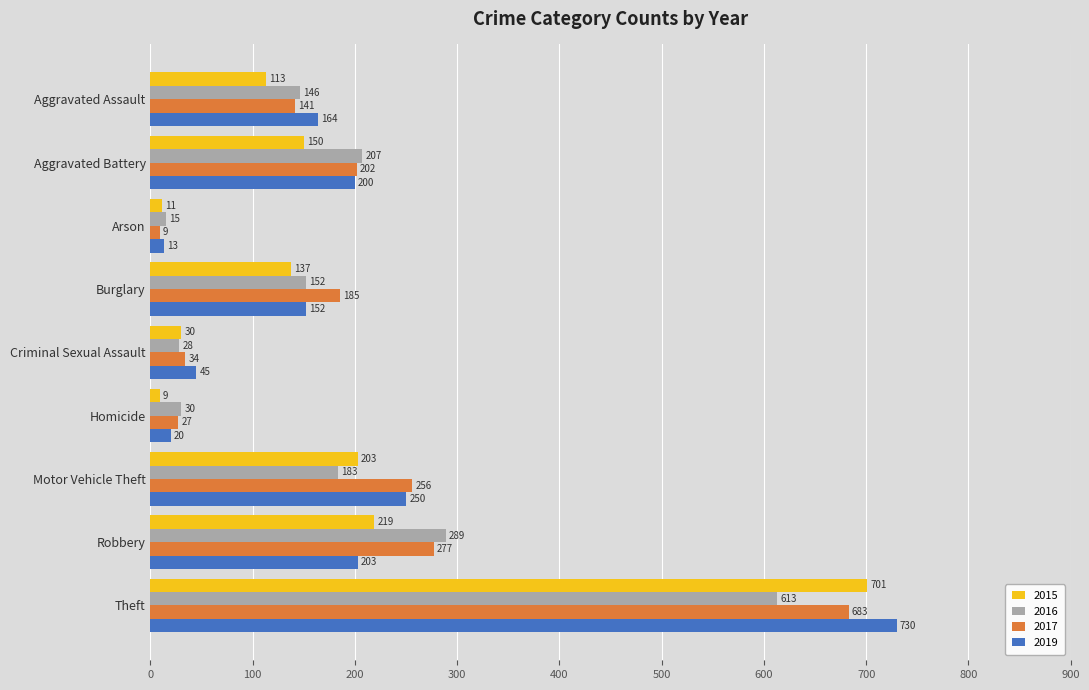

Rank the series at Aggravated Battery from highest to lowest value.

2016, 2017, 2019, 2015